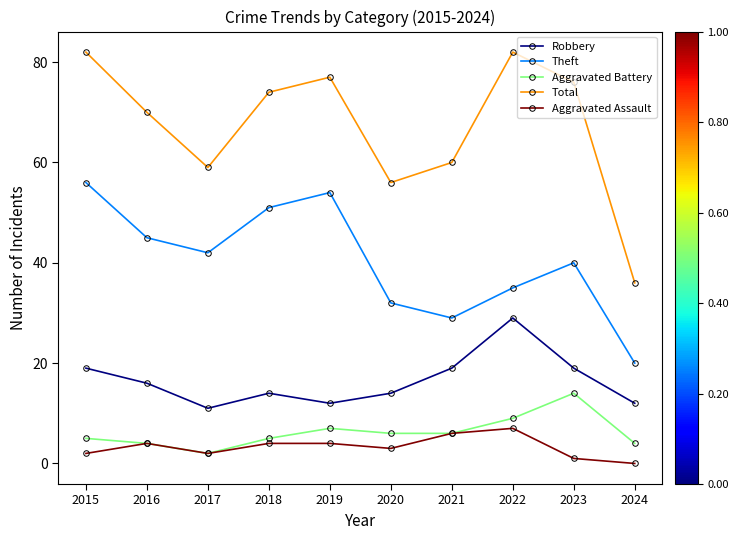

What is the sum of the Aggravated Battery values at 2024 and 2016?

8